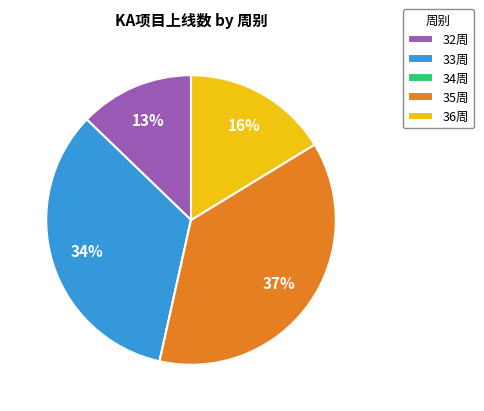

To the nearest percent, what percentage of the pie is 35周?

37%